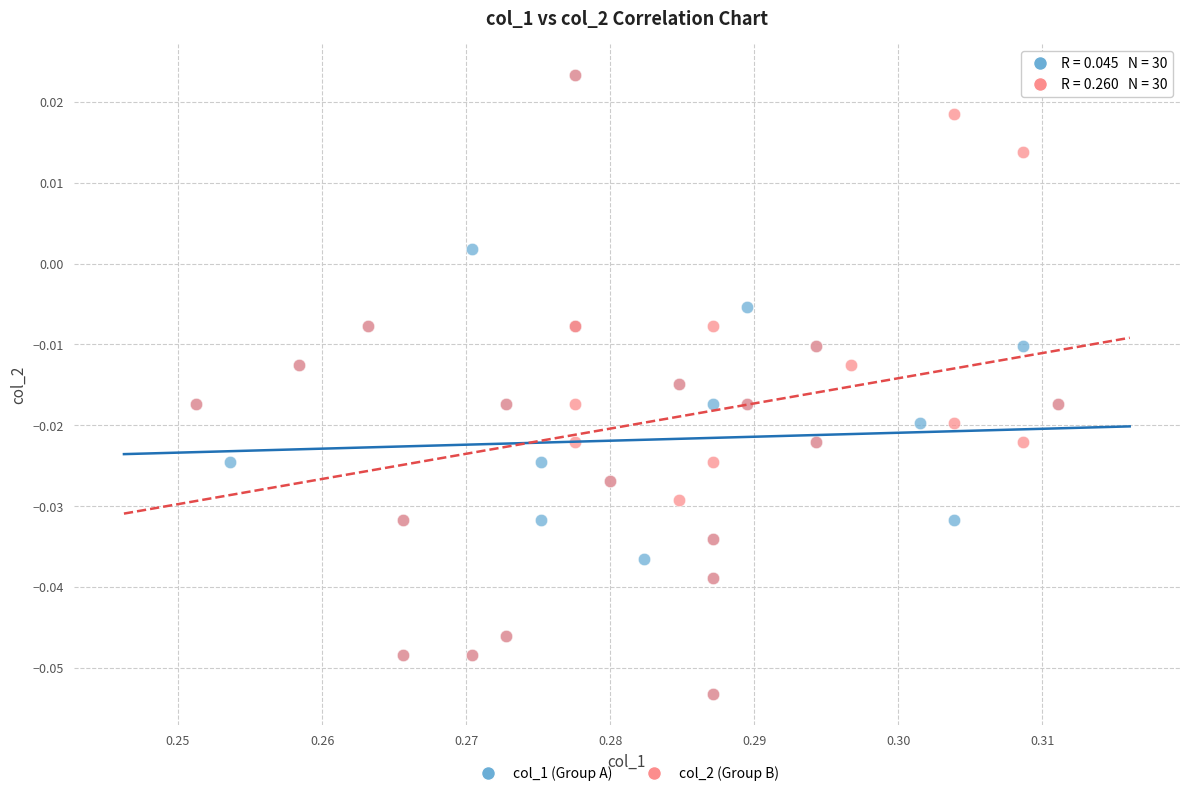

What are all the series names shown in the legend?

col_1 (Group A), col_2 (Group B)